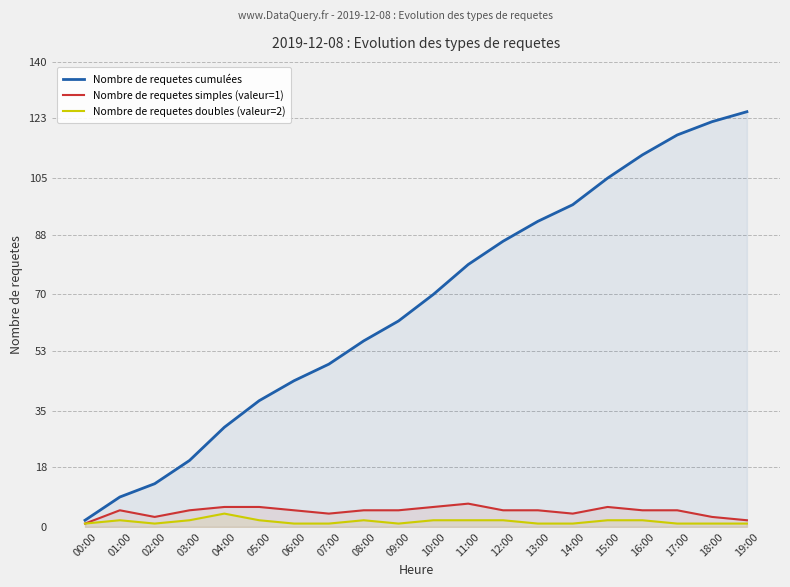

Which label corresponds to the smallest value in the chart?

00:00